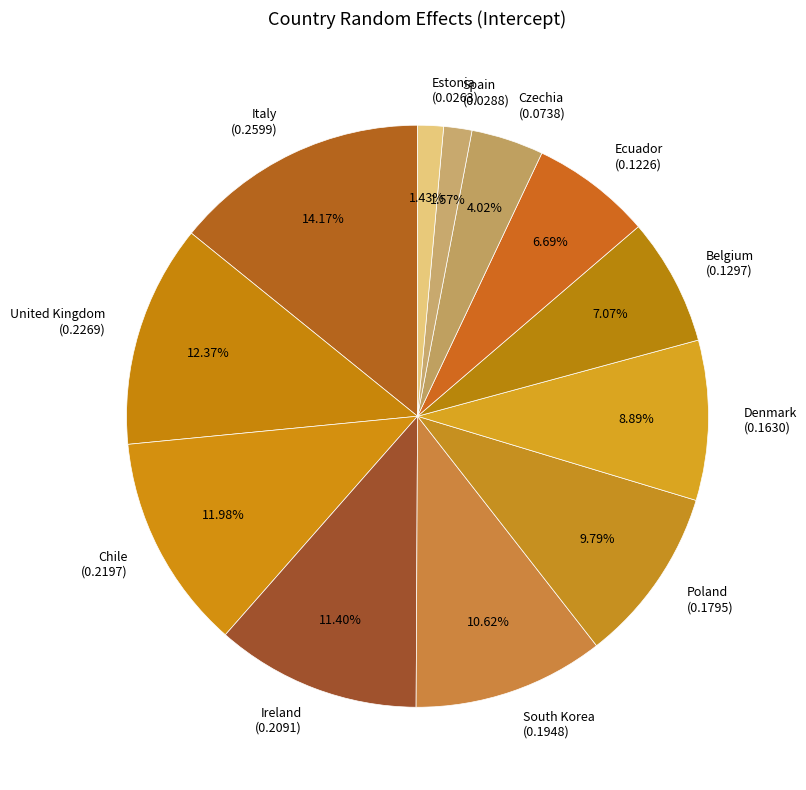

Is there any slice that represents more than half of the pie?

No